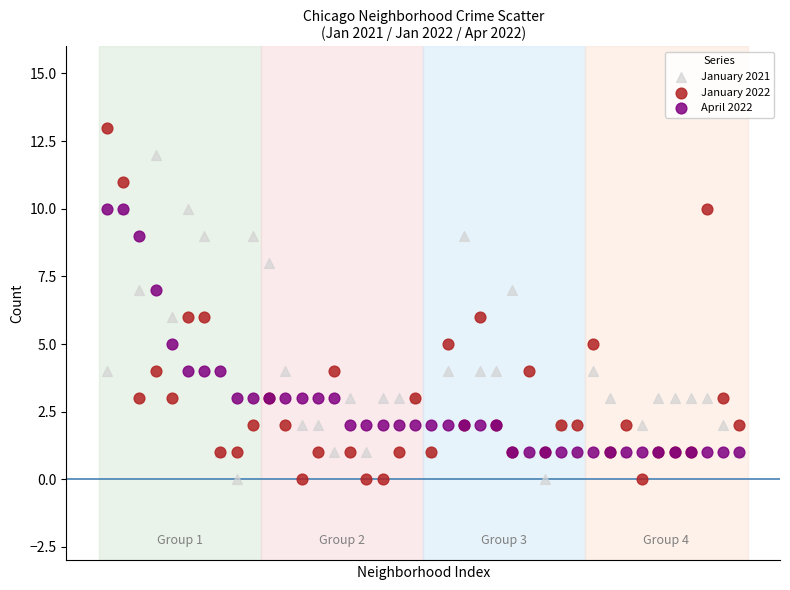

What are all the series names shown in the legend?

January 2021, January 2022, April 2022